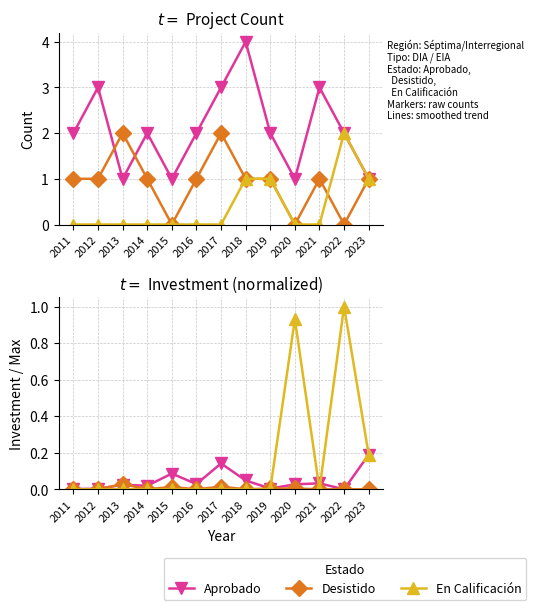

Count the number of data series in this chart.

3